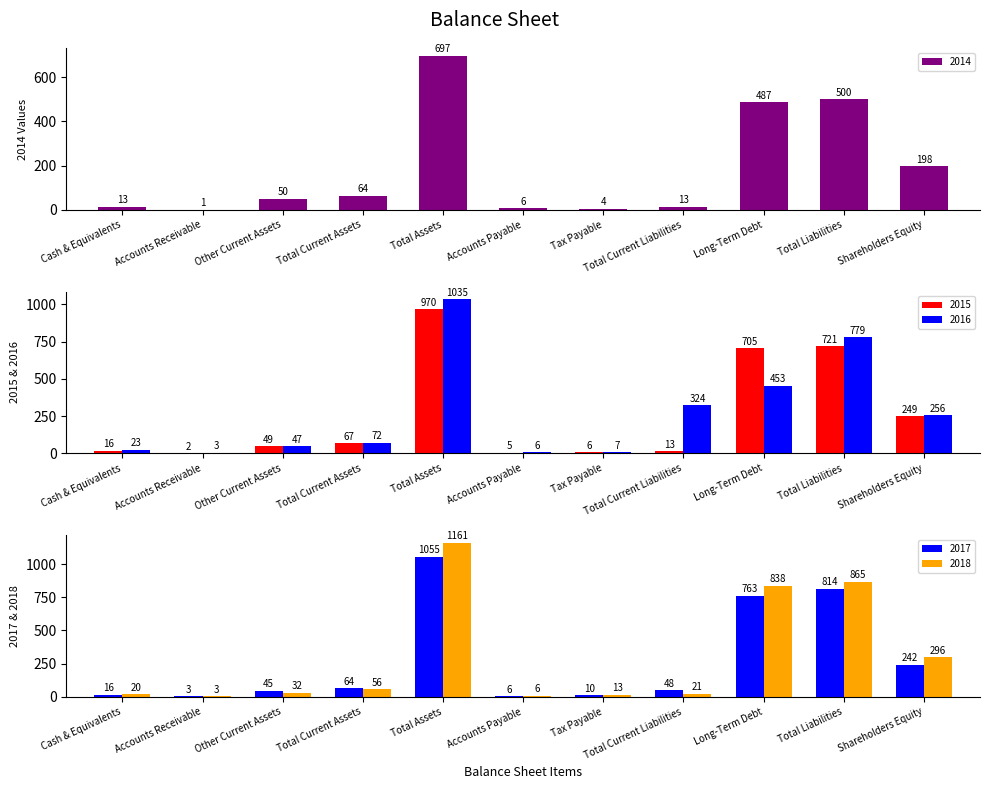

What is the maximum value shown in the chart?

1161